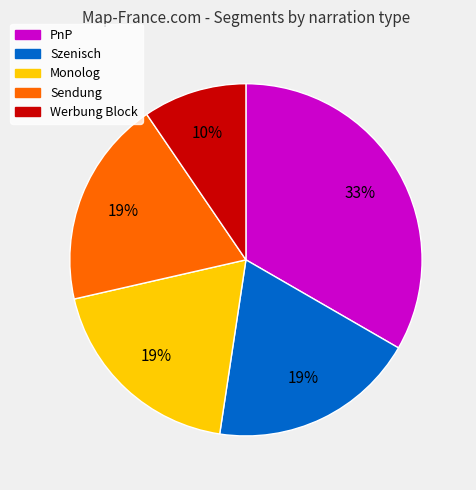

What percentage is the PnP slice, to the nearest percent?

33%